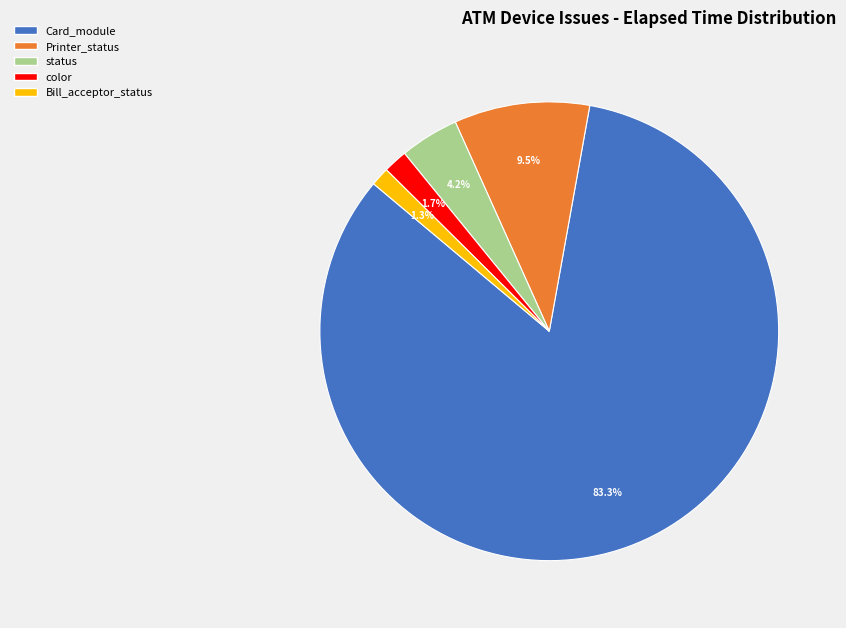

Does any single category account for the majority?

Yes